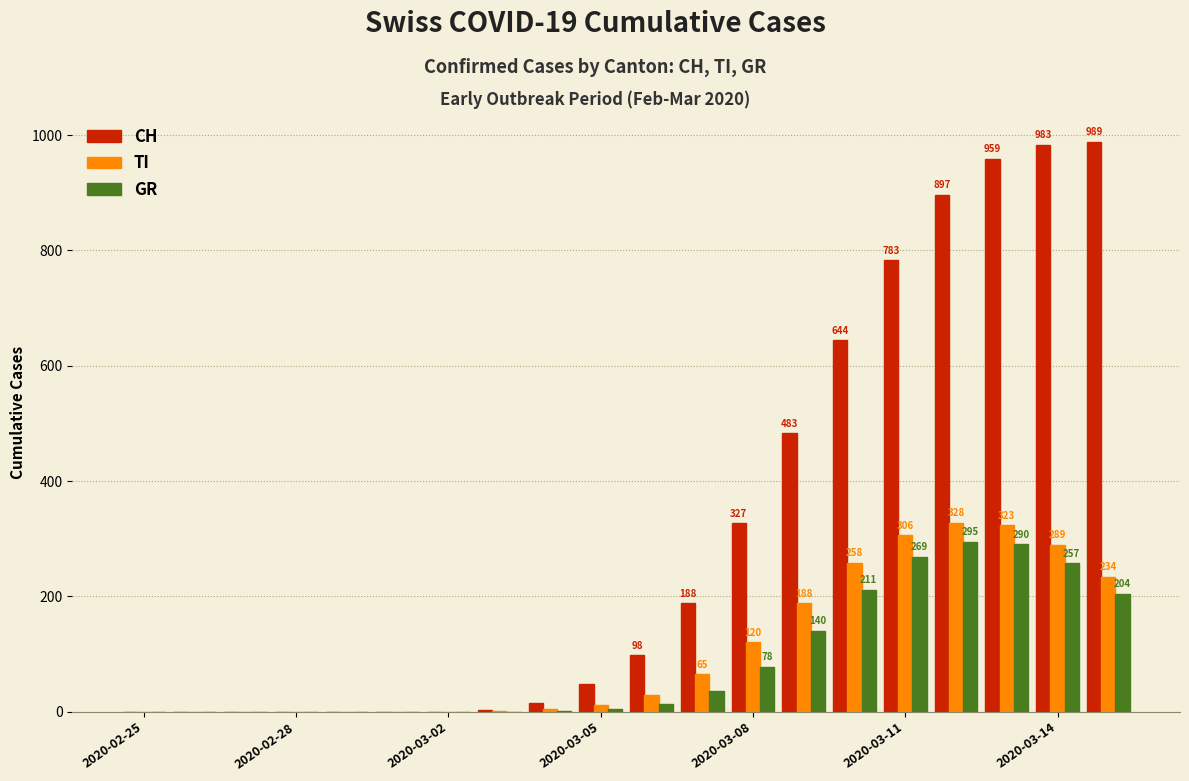

How many distinct data groups are displayed?

3